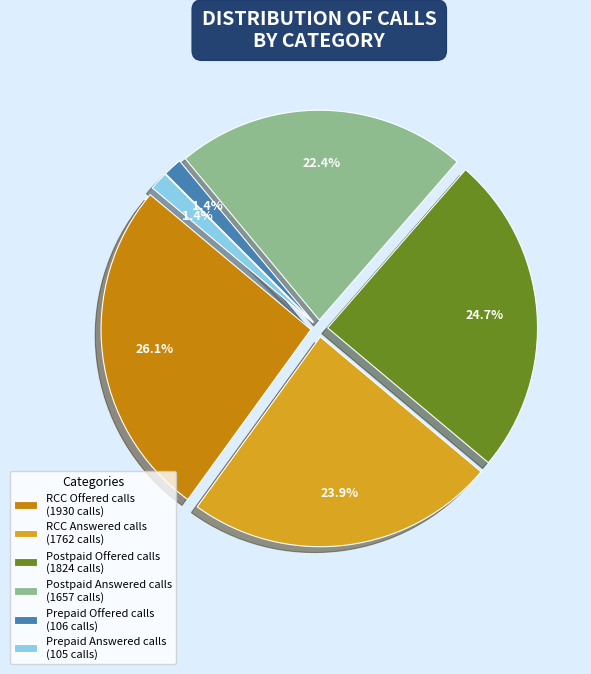

Which slice is the largest?

RCC Offered calls